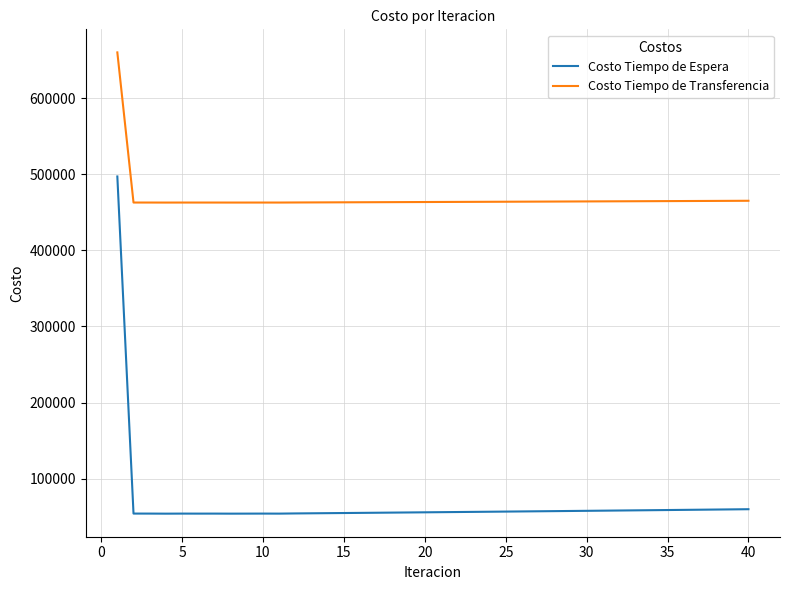

Which series has the largest total across all categories?

Costo Tiempo de Transferencia